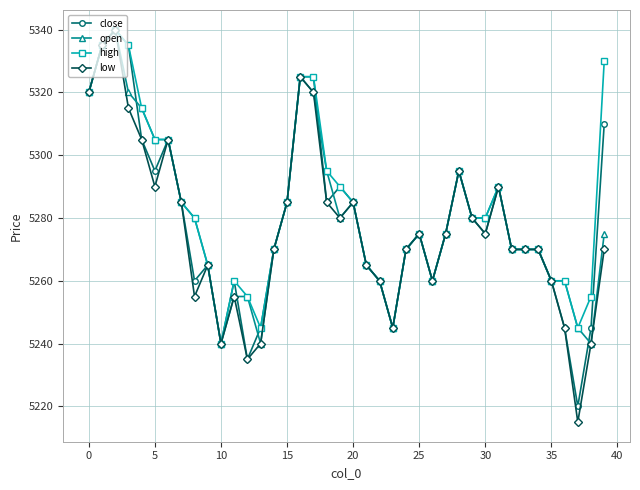

What is the difference between the second highest and second lowest values in the high series?

90